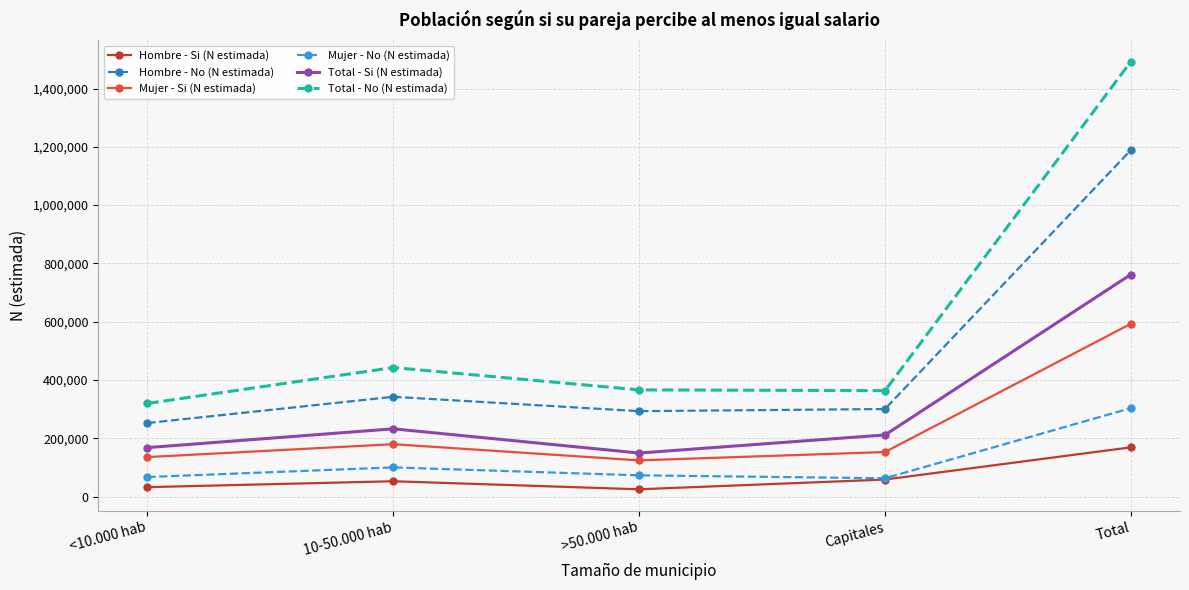

What is the value of the Mujer - Si (N estimada) point at the 1st from the left?

135670